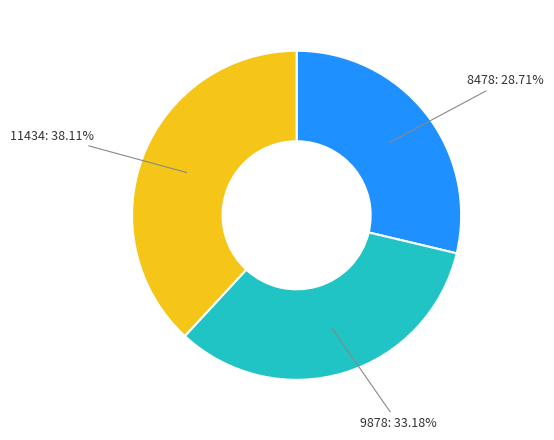

Does 9878 represent more than half of the total?

No